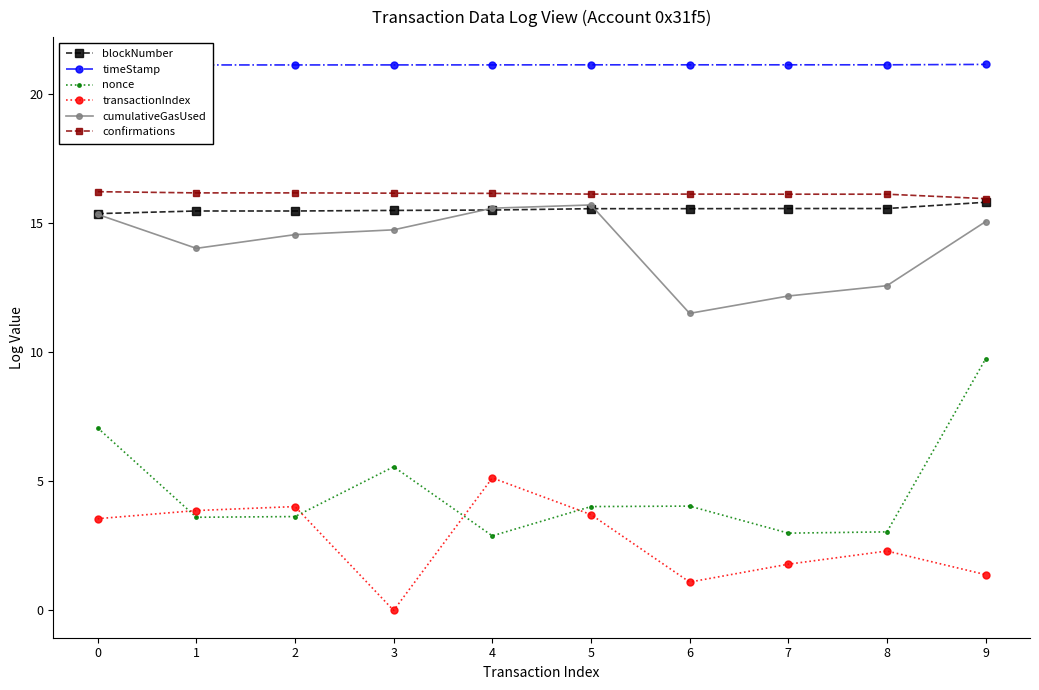

The value of nonce at 0 is 7.1. True or false?

True